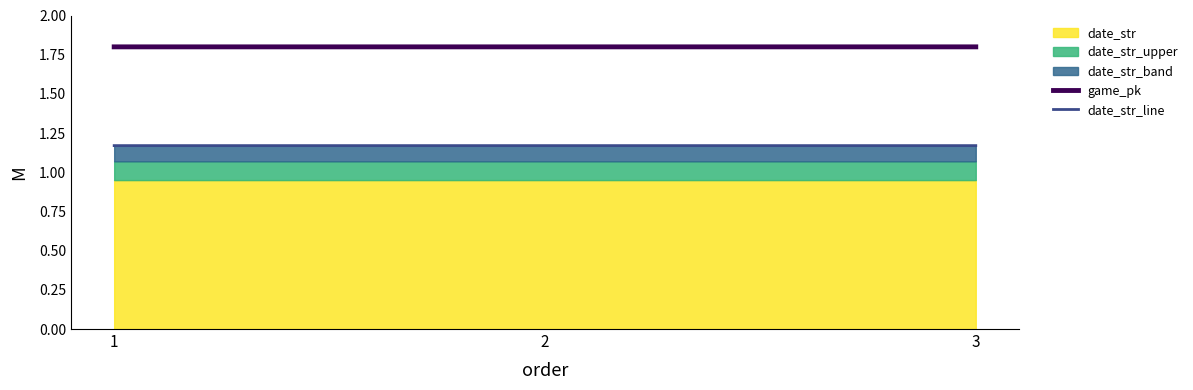

Which series has the largest total across all categories?

game_pk